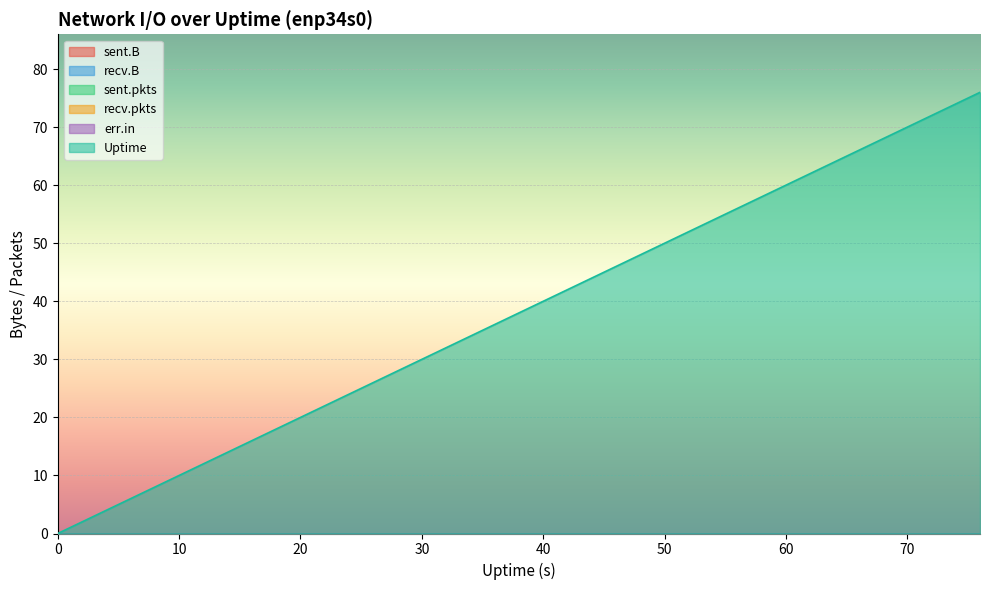

At 44, list the series in order from largest to smallest.

Uptime, sent.B, recv.B, sent.pkts, recv.pkts, err.in